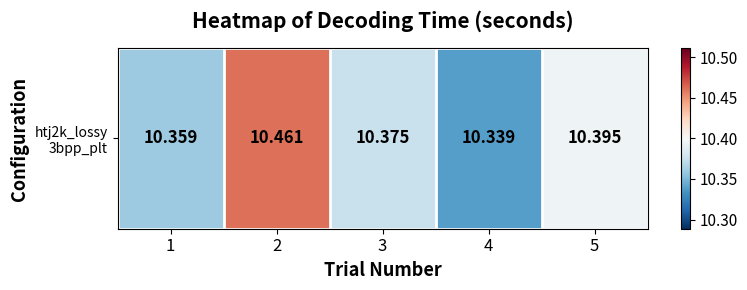

What is the sum of all values?

51.9